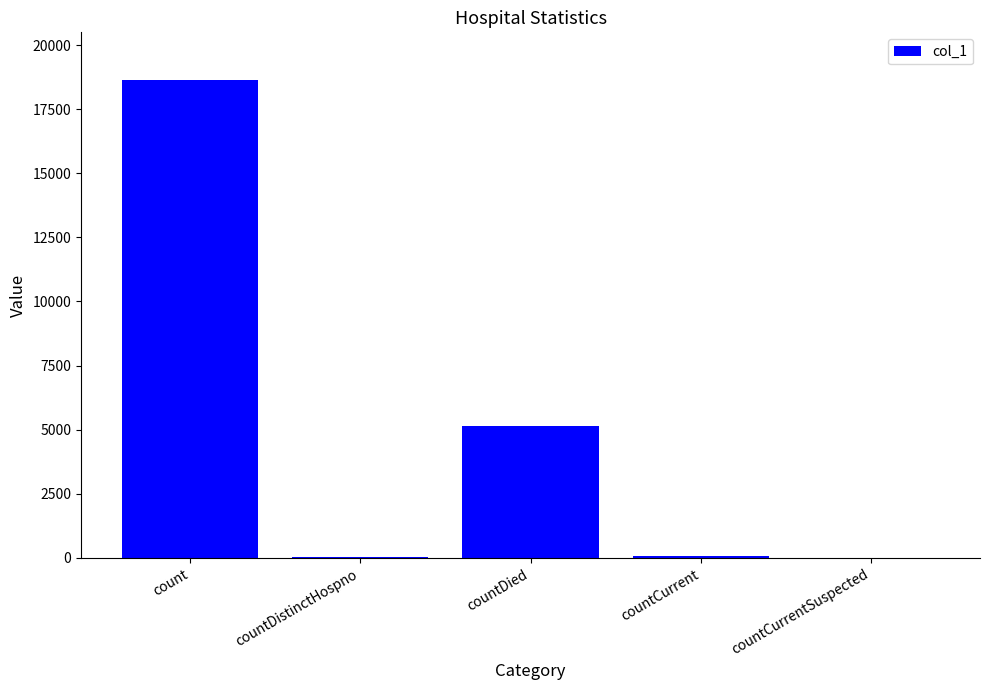

What value does the data have at count?

18633